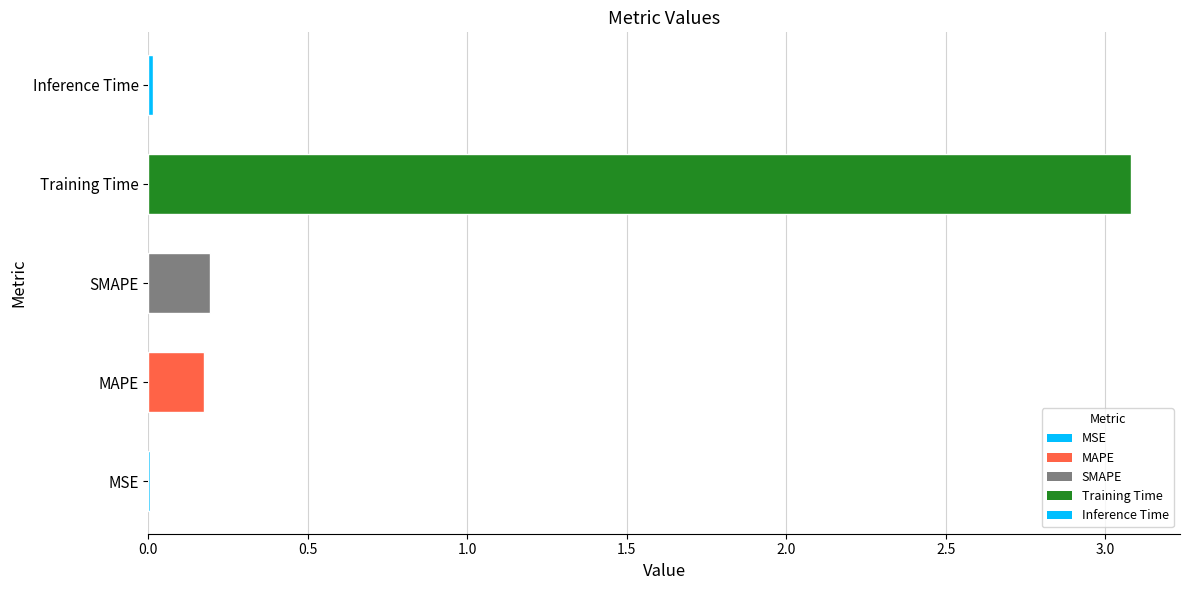

Which category has the highest value across all series?

Training Time